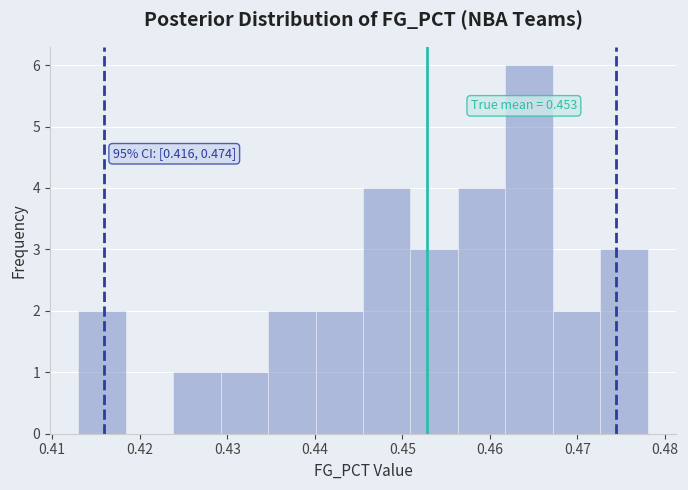

Which range on the x-axis has the tallest bar?

0.462 to 0.467